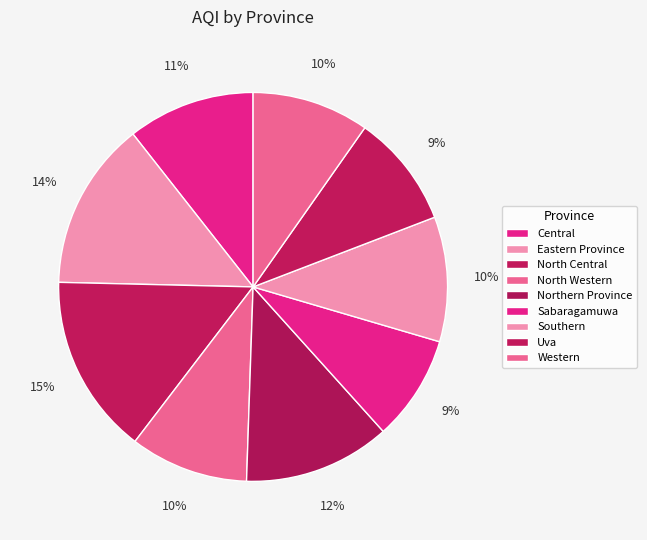

Count the number of slices in the pie.

9